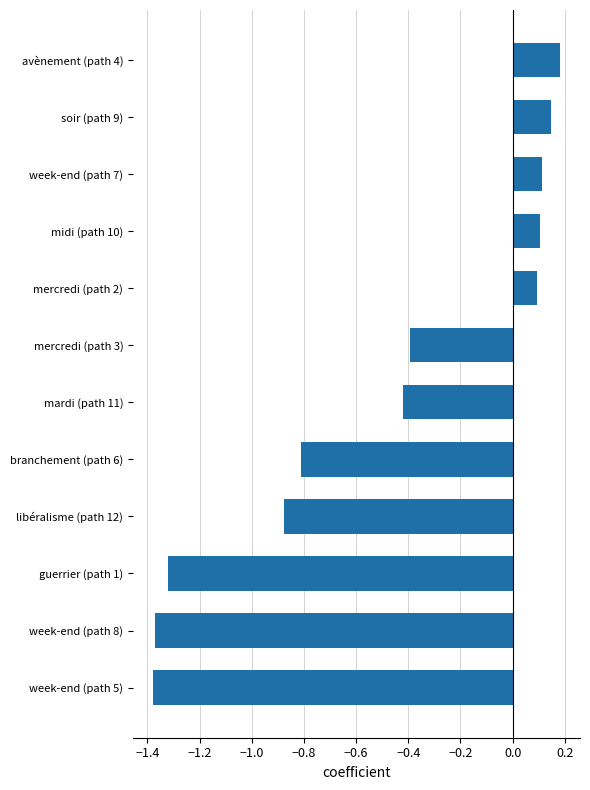

What is the difference between the values at mercredi (path 2) and week-end (path 8)?

1.5